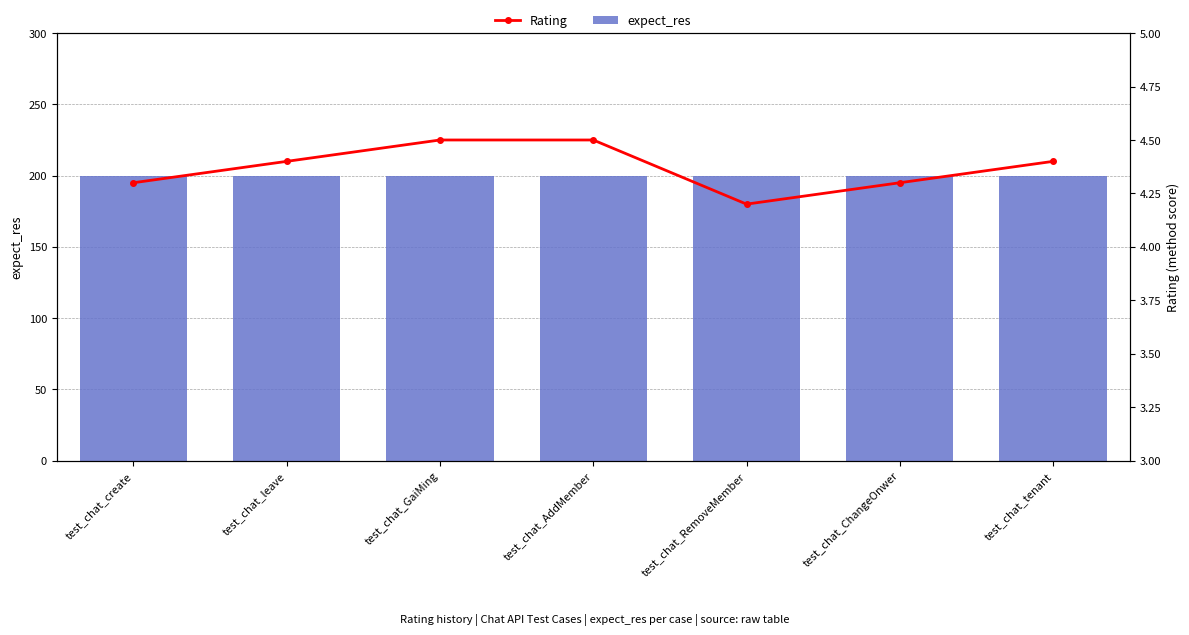

Reading left to right, list all the values displayed in this chart.

expect_res: test_chat_create=200.0	test_chat_leave=200.0	test_chat_GaiMing=200.0	test_chat_AddMember=200.0	test_chat_RemoveMember=200.0	test_chat_ChangeOnwer=200.0	test_chat_tenant=200.0
Rating: test_chat_create=4.3	test_chat_leave=4.4	test_chat_GaiMing=4.5	test_chat_AddMember=4.5	test_chat_RemoveMember=4.2	test_chat_ChangeOnwer=4.3	test_chat_tenant=4.4